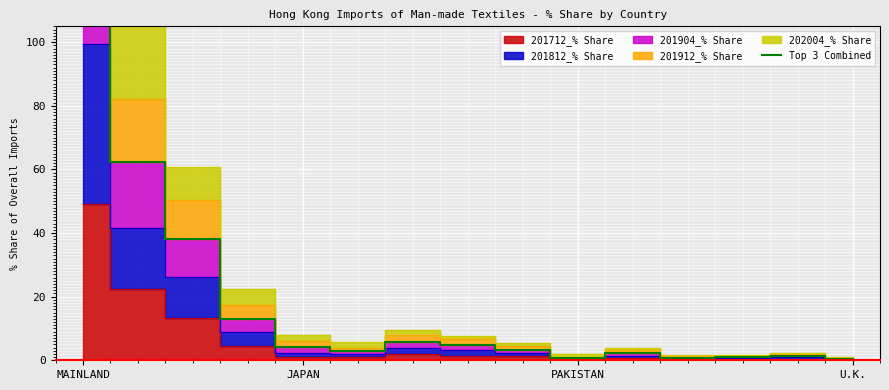

True or false: the data has more than 2 interior local peaks.

True